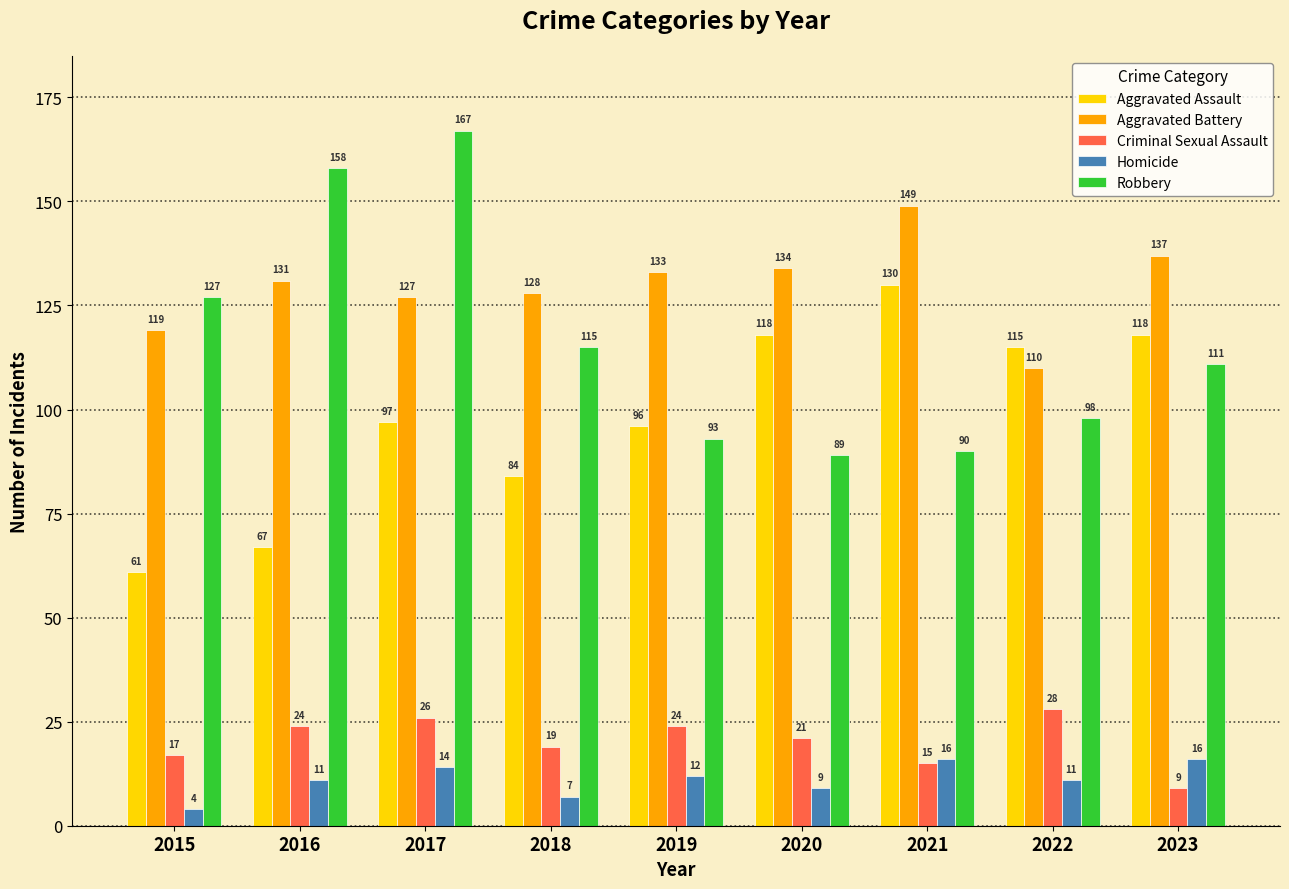

Reading right to left, extract all data points from this chart.

Aggravated Assault: 2023=118	2022=115	2021=130	2020=118	2019=96	2018=84	2017=97	2016=67	2015=61
Aggravated Battery: 2023=137	2022=110	2021=149	2020=134	2019=133	2018=128	2017=127	2016=131	2015=119
Criminal Sexual Assault: 2023=9	2022=28	2021=15	2020=21	2019=24	2018=19	2017=26	2016=24	2015=17
Homicide: 2023=16	2022=11	2021=16	2020=9	2019=12	2018=7	2017=14	2016=11	2015=4
Robbery: 2023=111	2022=98	2021=90	2020=89	2019=93	2018=115	2017=167	2016=158	2015=127